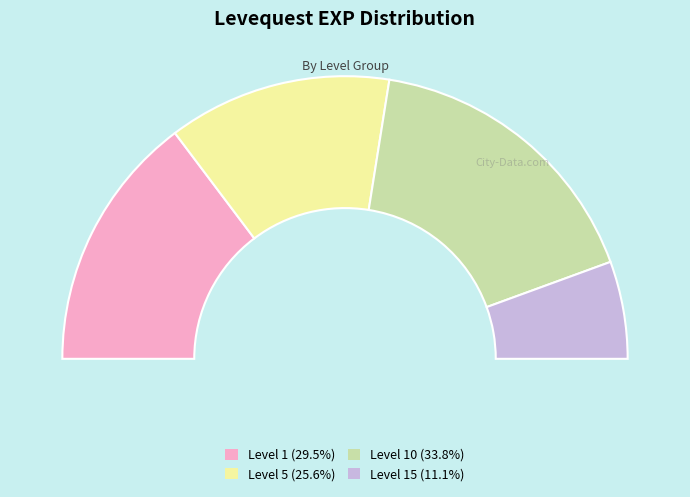

Does 5 account for over 50% of the chart?

No